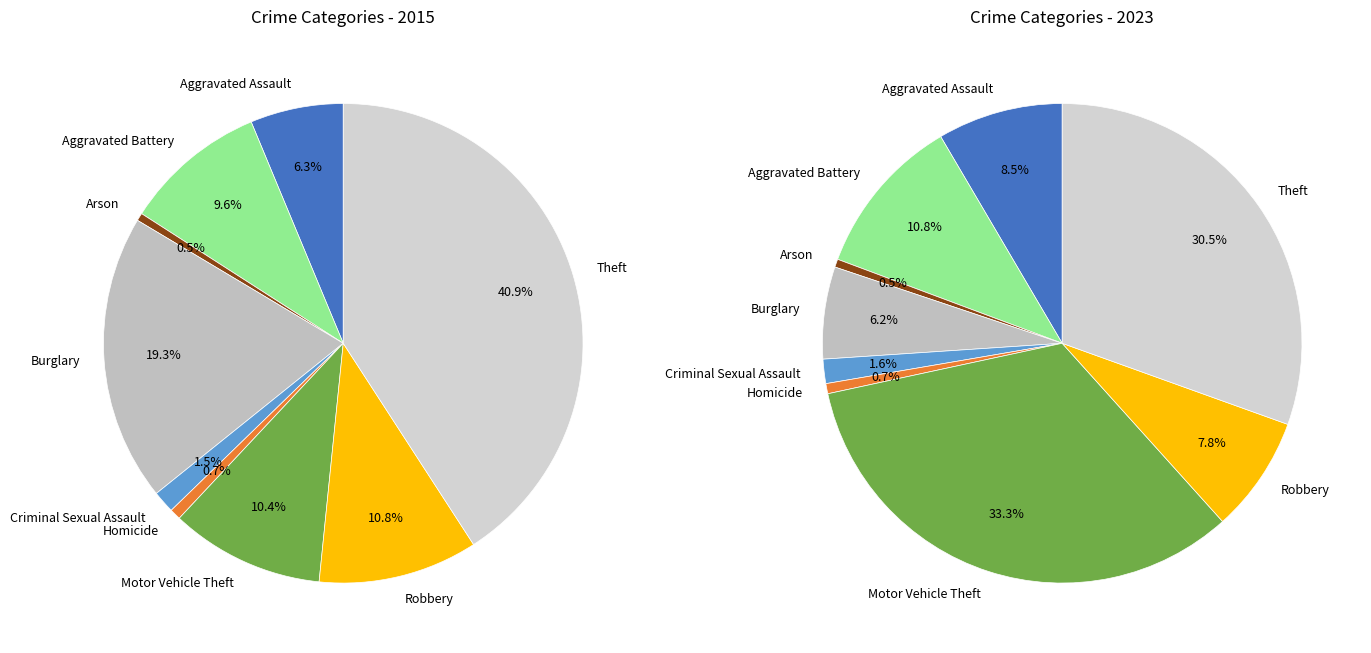

Do Arson and Robbery together represent more than half of the pie?

No